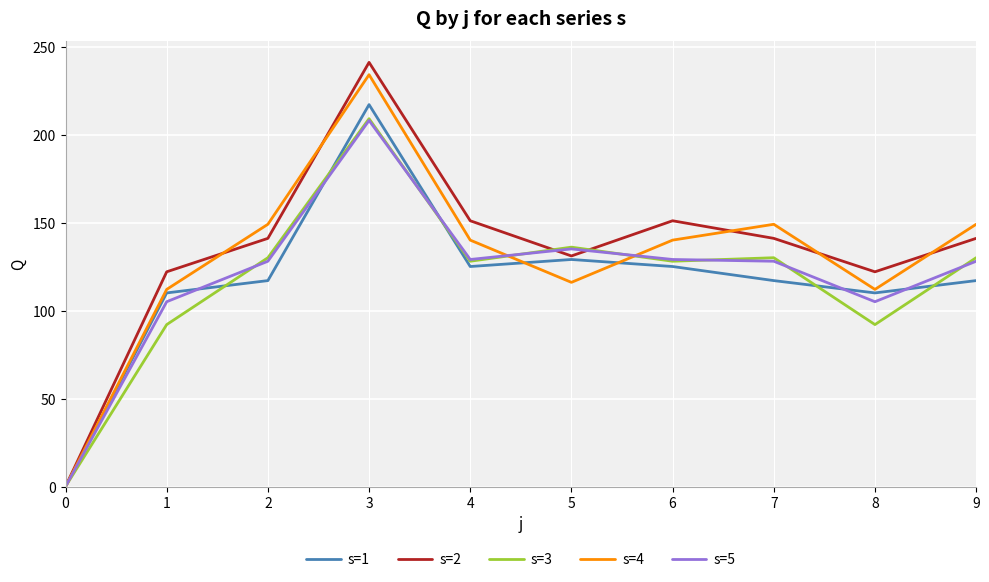

Which series changed the most between 4 and 8?

s=3